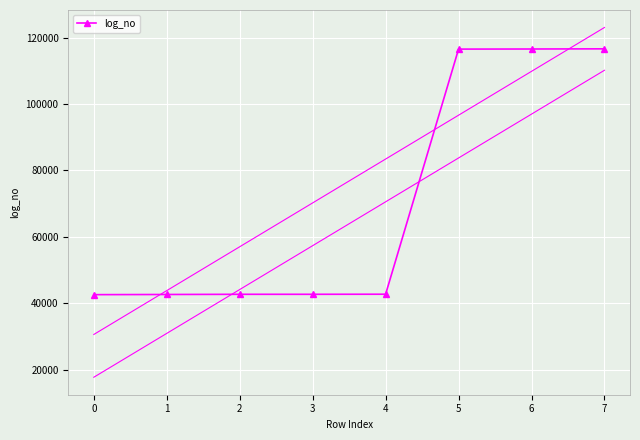

At which label is the value closest to 79579?

4